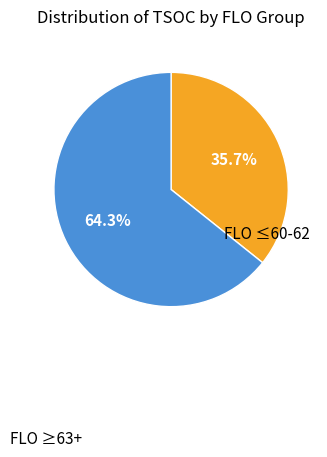

Does any single category account for the majority?

Yes